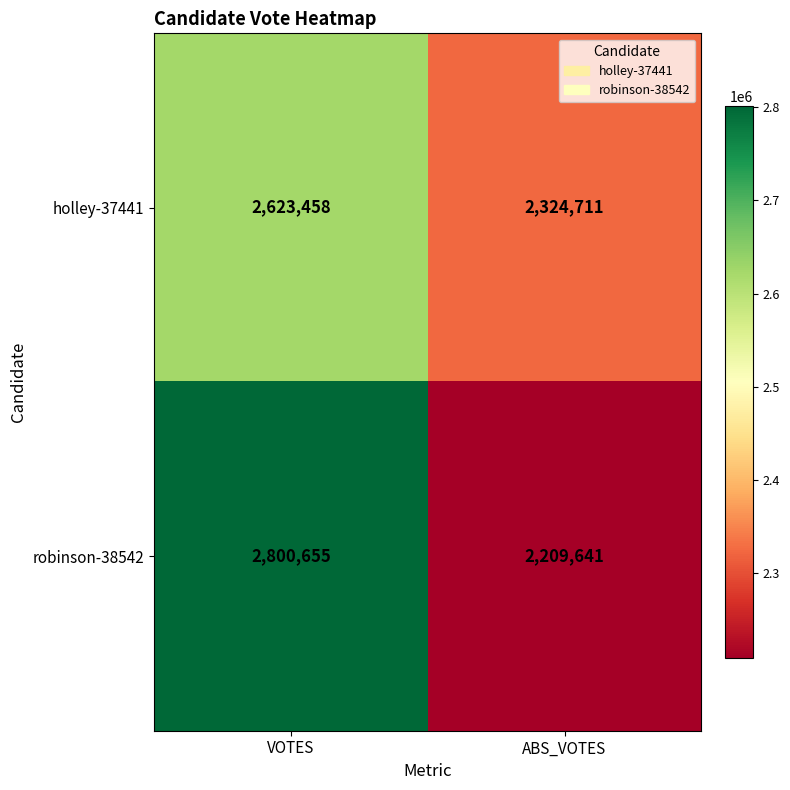

How many data points in holley-37441 are less than 2623458?

1